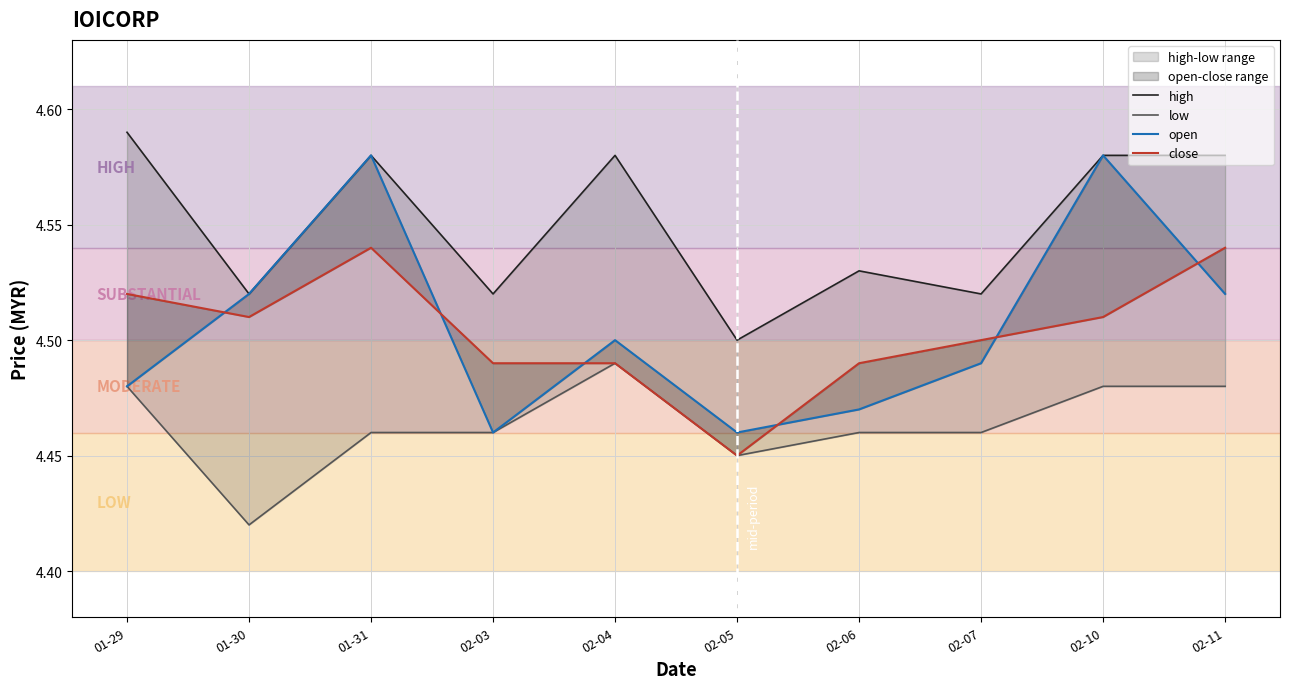

The value of close at 02-03 is 4.5. True or false?

True